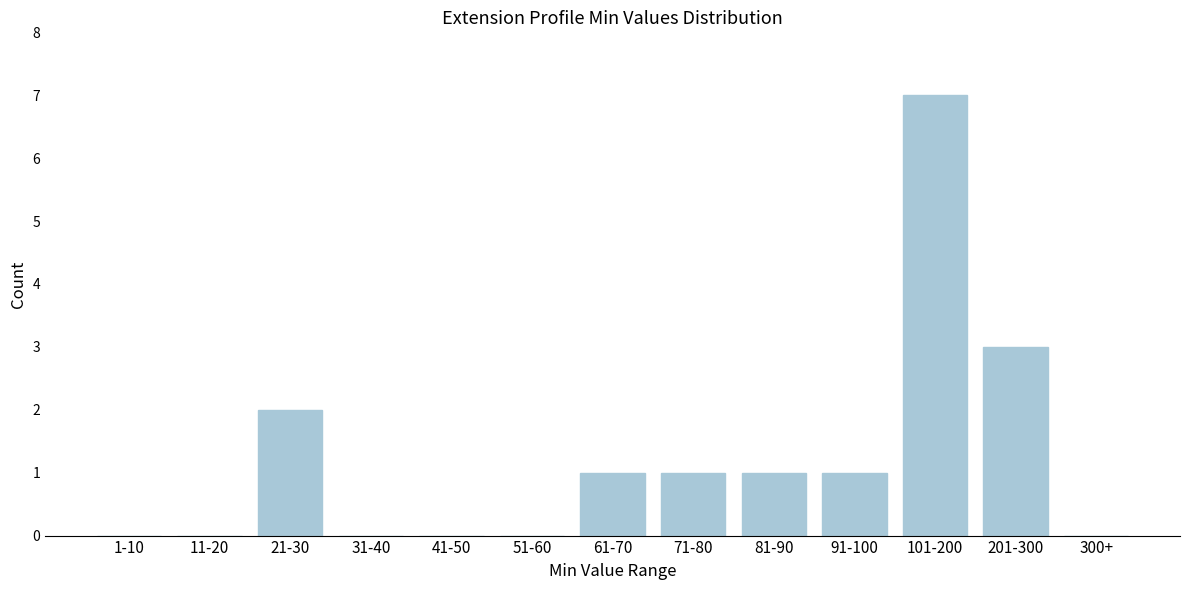

Reading right to left, list all the values displayed in this chart.

300+=0	201-300=3	101-200=7	91-100=1	81-90=1	71-80=1	61-70=1	51-60=0	41-50=0	31-40=0	21-30=2	11-20=0	1-10=0